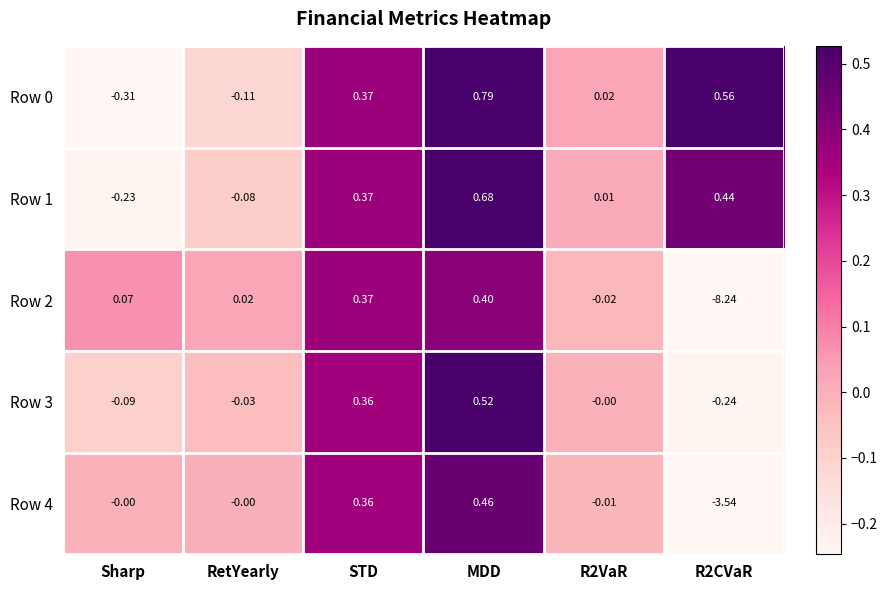

Which category has the highest value across all series?

MDD